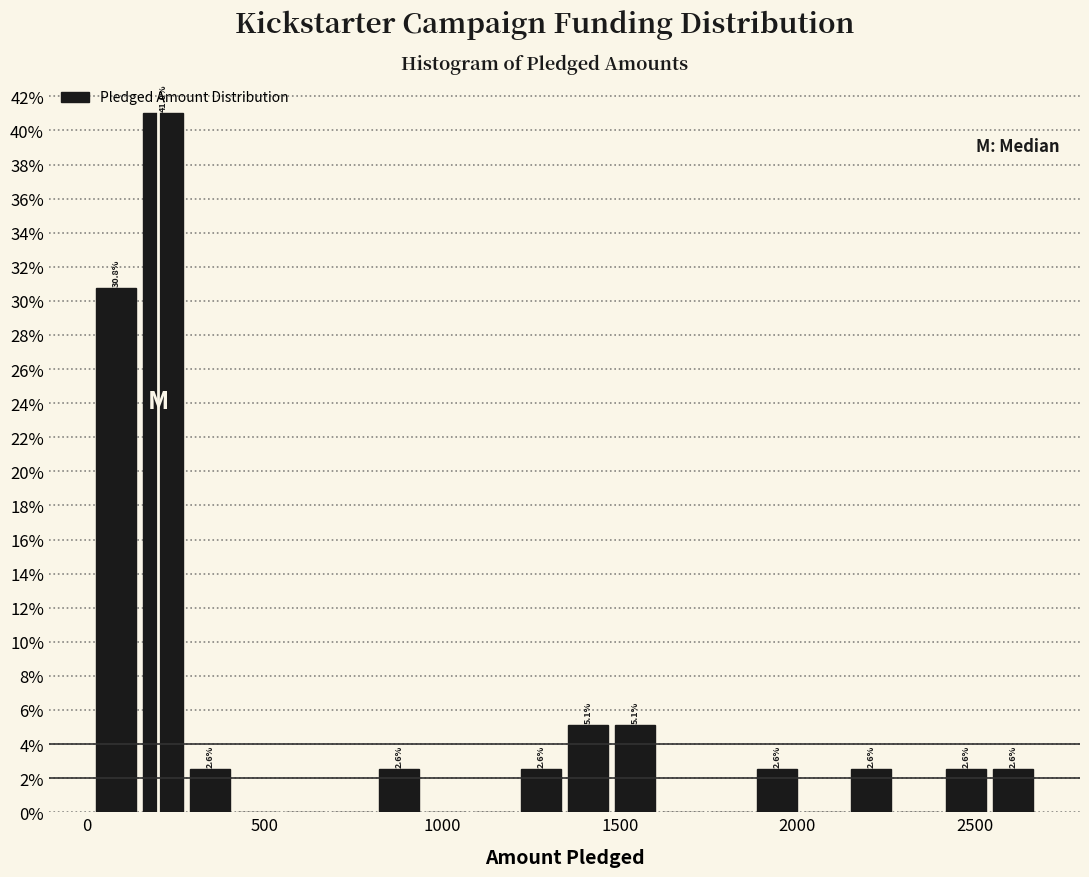

Read against the x-axis, roughly where is the centre of the tallest bar?

200